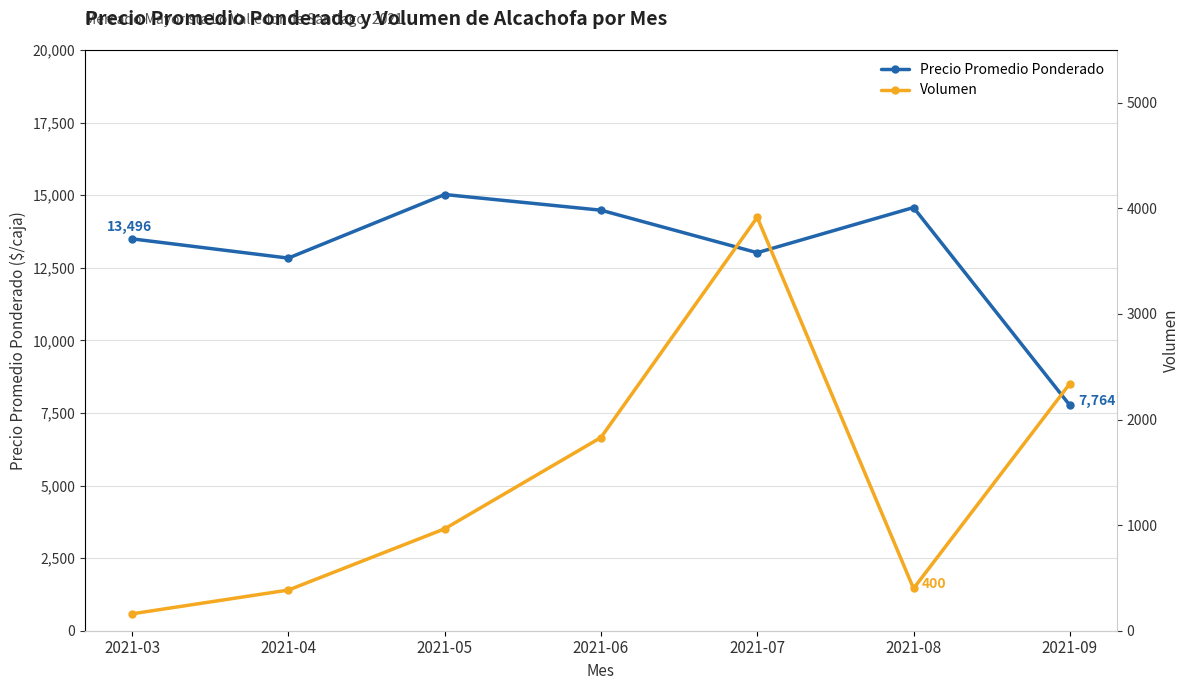

List the series in order of their overall mean, lowest first.

Volumen, Precio Promedio Ponderado